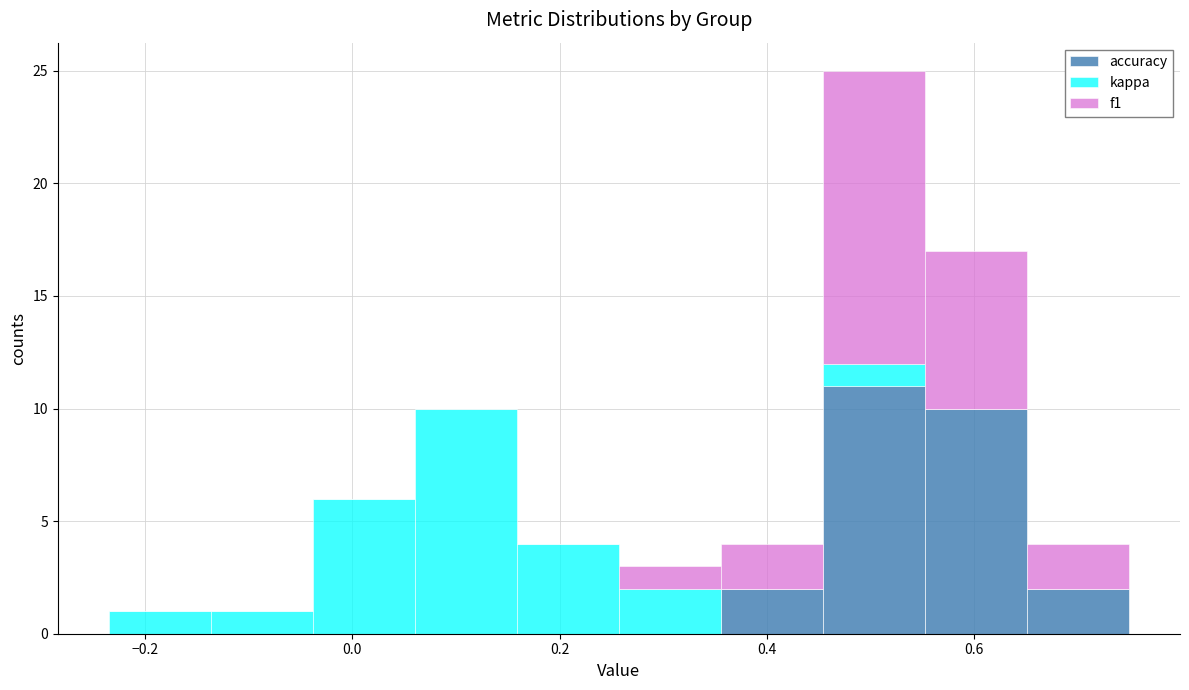

Reading left to right, list every stacked bar in this chart as the range it spans on the x-axis followed by its total height. Neither the bar edges nor the heights are printed on the chart, so give them approximately, as read against the axes.

-0.24 to -0.14: 1
-0.14 to -0.04: 1
-0.04 to 0.06: 6
0.06 to 0.16: 10
0.16 to 0.26: 4
0.26 to 0.36: 3
0.36 to 0.46: 4
0.46 to 0.56: 25
0.56 to 0.66: 17
0.66 to 0.76: 4